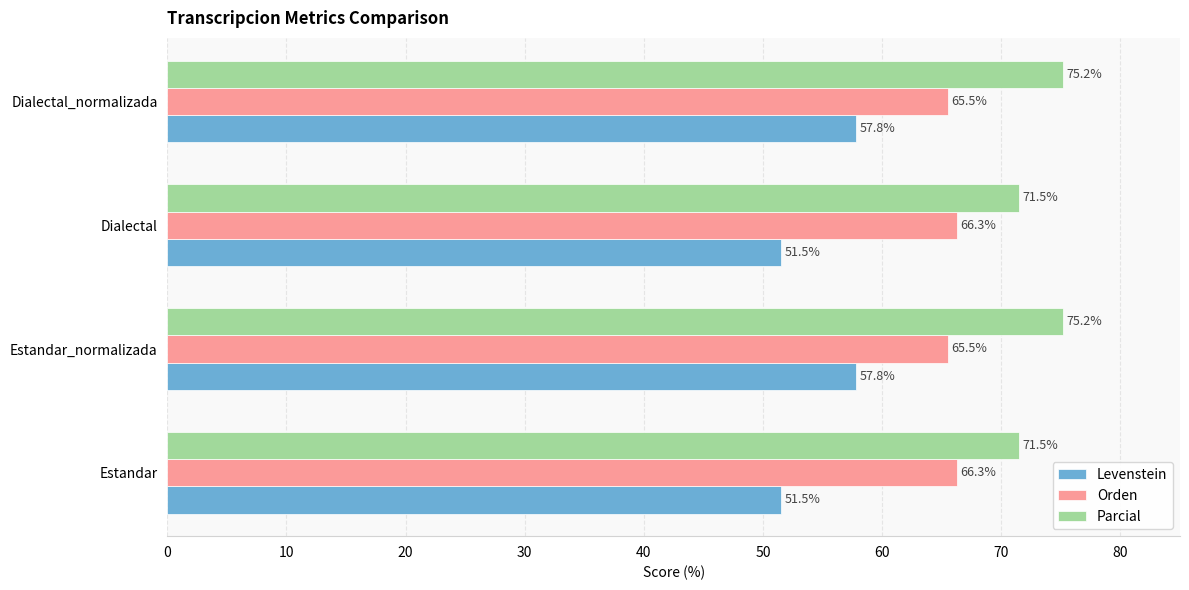

What is the difference between the highest and lowest values at Estandar?

20.0